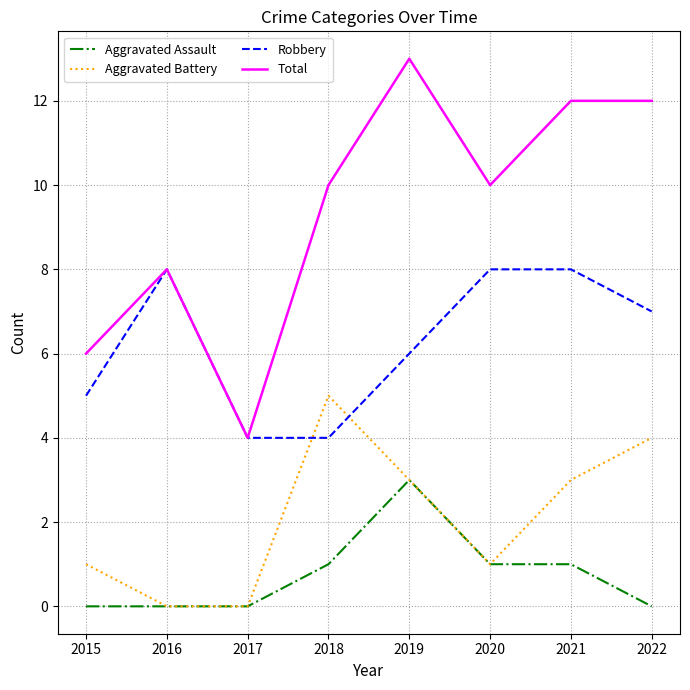

Which series has the widest spread of values?

Total